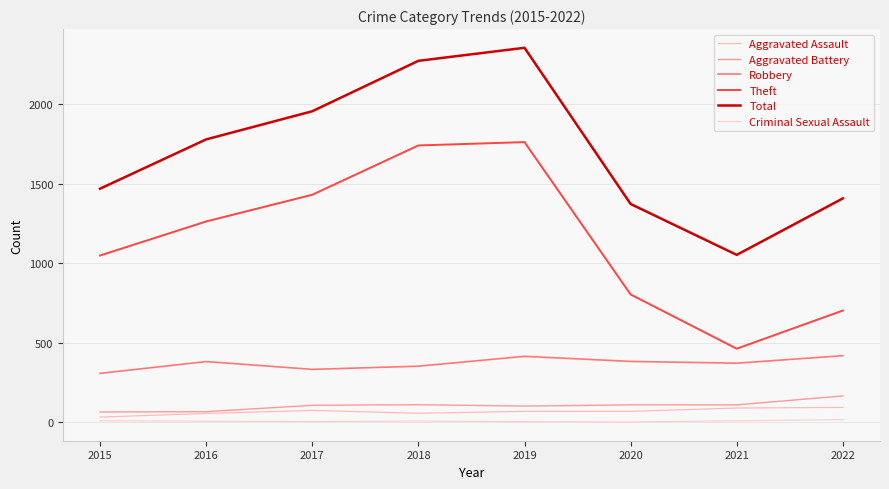

Is this an area chart (filled region under the line)?

No